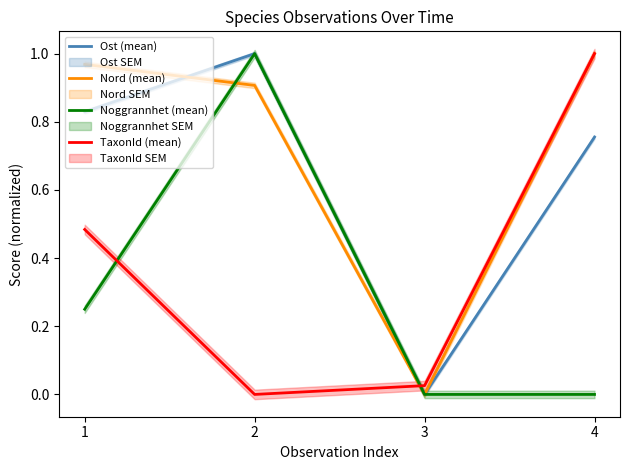

Which series has the widest spread of values?

Ost (mean)